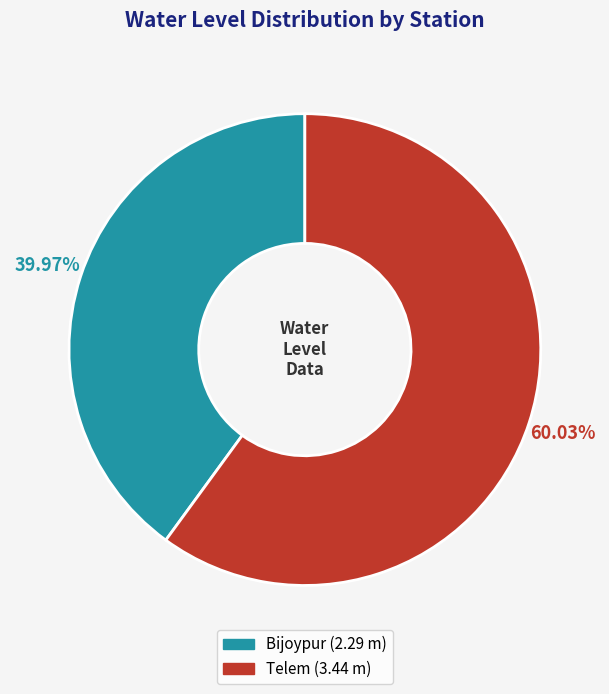

To the nearest percent, what portion does Bijoypur represent?

40%